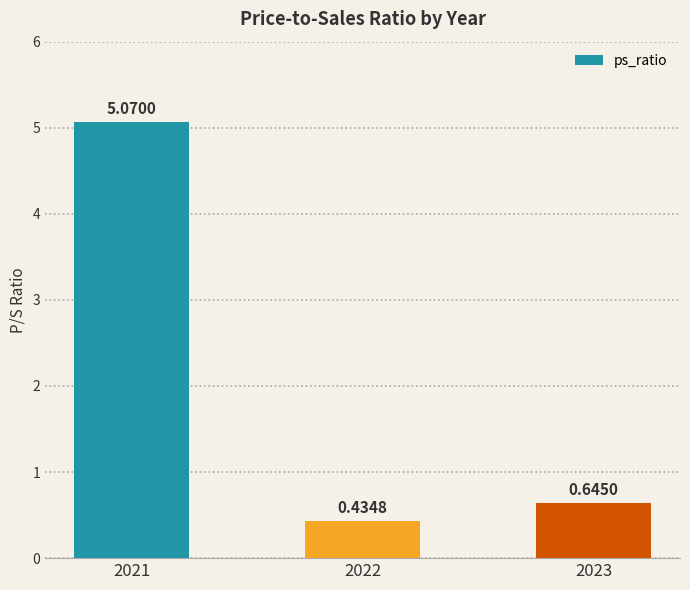

List the labels in order of value, smallest first.

2022, 2023, 2021